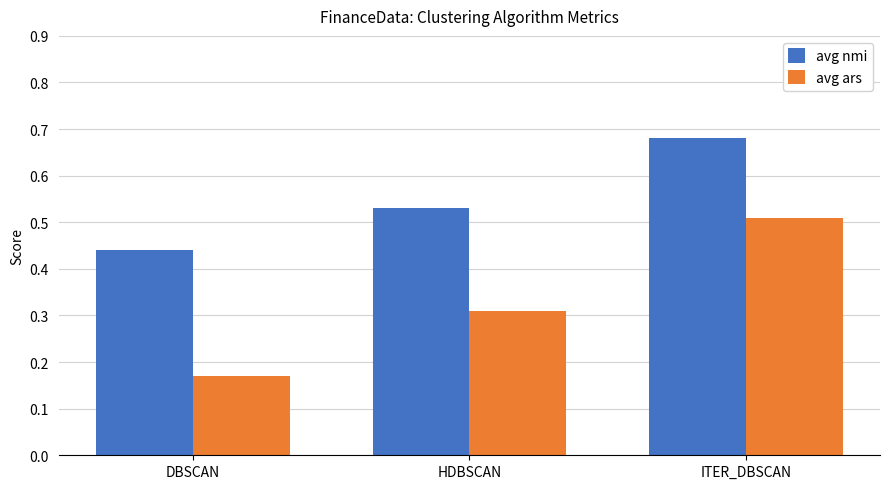

Count the number of data series in this chart.

2